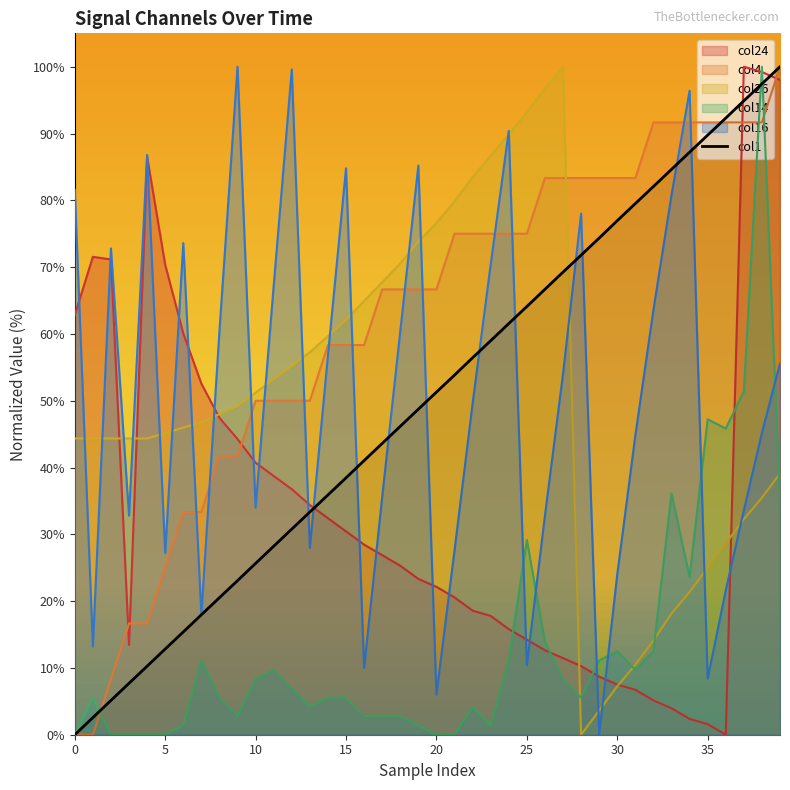

How many lines are shown in the chart?

6